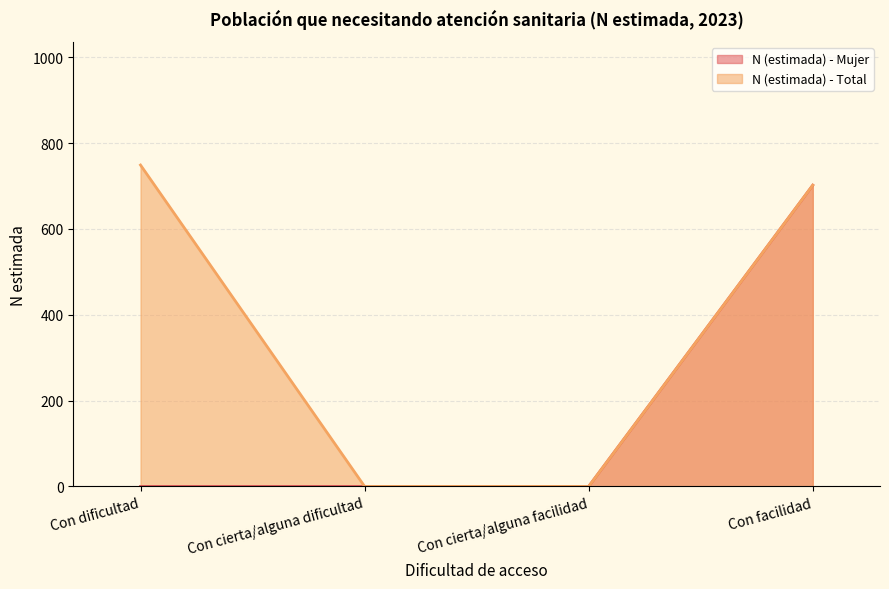

Count the number of data series in this chart.

2